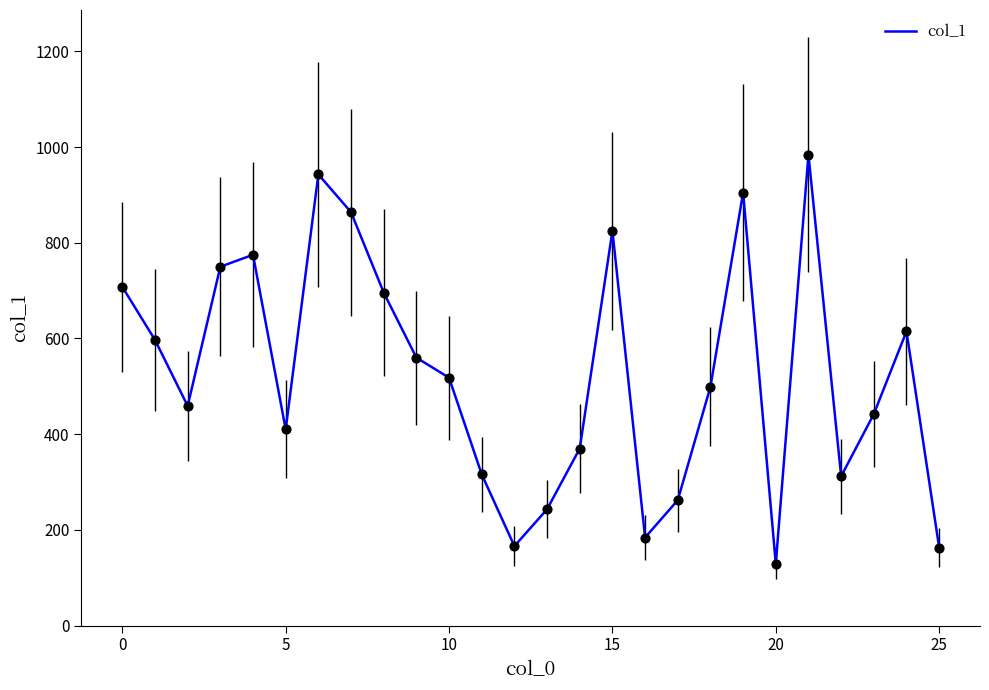

What is the difference between the maximum and minimum values?

855